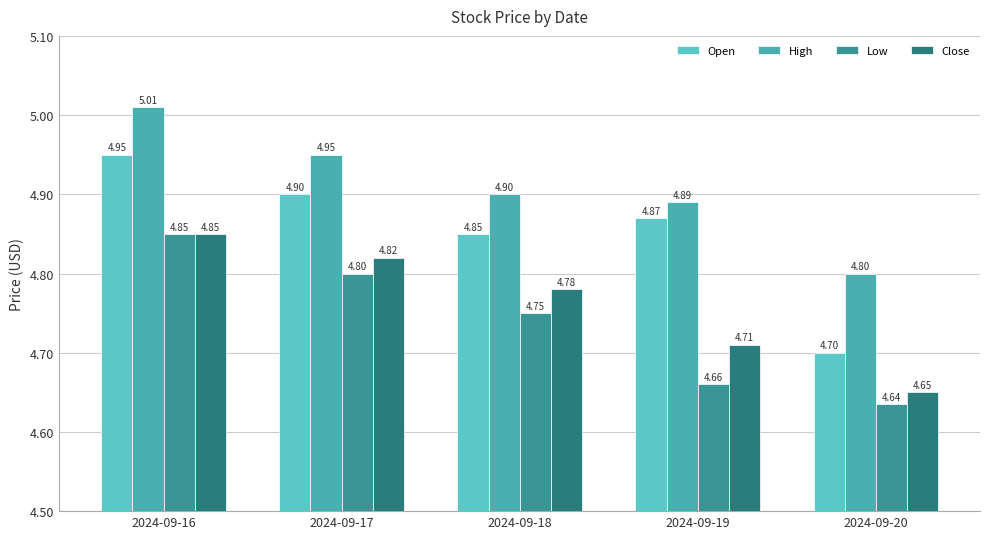

Reading right to left, what are all the values shown in this chart?

Open: 2024-09-20=4.7	2024-09-19=4.9	2024-09-18=4.8	2024-09-17=4.9	2024-09-16=4.9
High: 2024-09-20=4.8	2024-09-19=4.9	2024-09-18=4.9	2024-09-17=4.9	2024-09-16=5.0
Low: 2024-09-20=4.6	2024-09-19=4.7	2024-09-18=4.8	2024-09-17=4.8	2024-09-16=4.8
Close: 2024-09-20=4.7	2024-09-19=4.7	2024-09-18=4.8	2024-09-17=4.8	2024-09-16=4.8